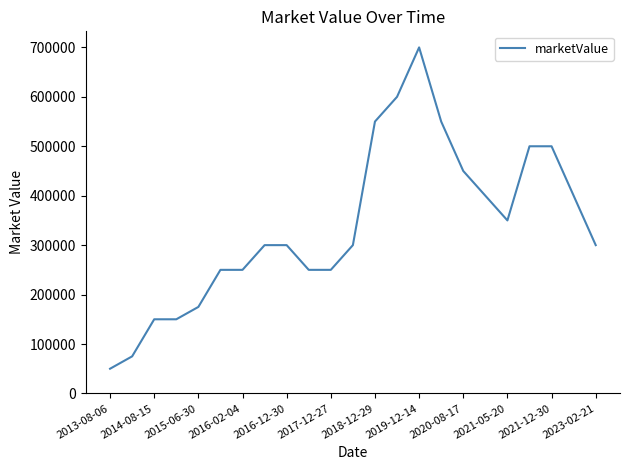

What is the greatest value displayed?

700000